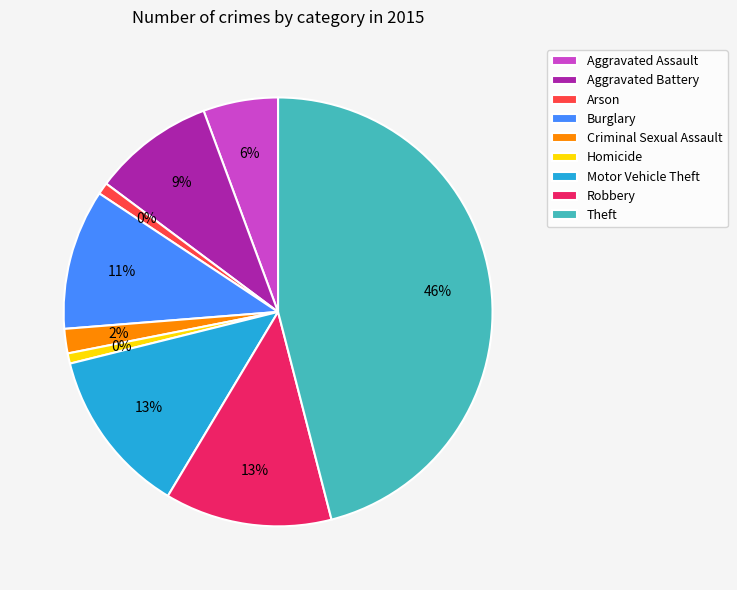

To the nearest percent, what portion does Arson represent?

1%